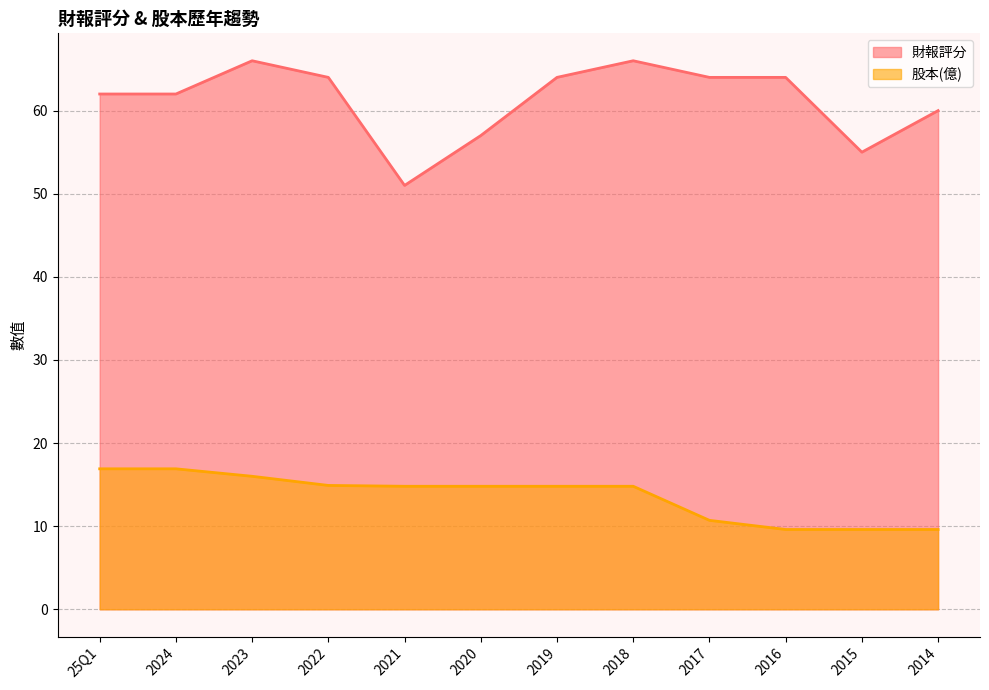

At which label does 股本(億) reach its peak?

25Q1